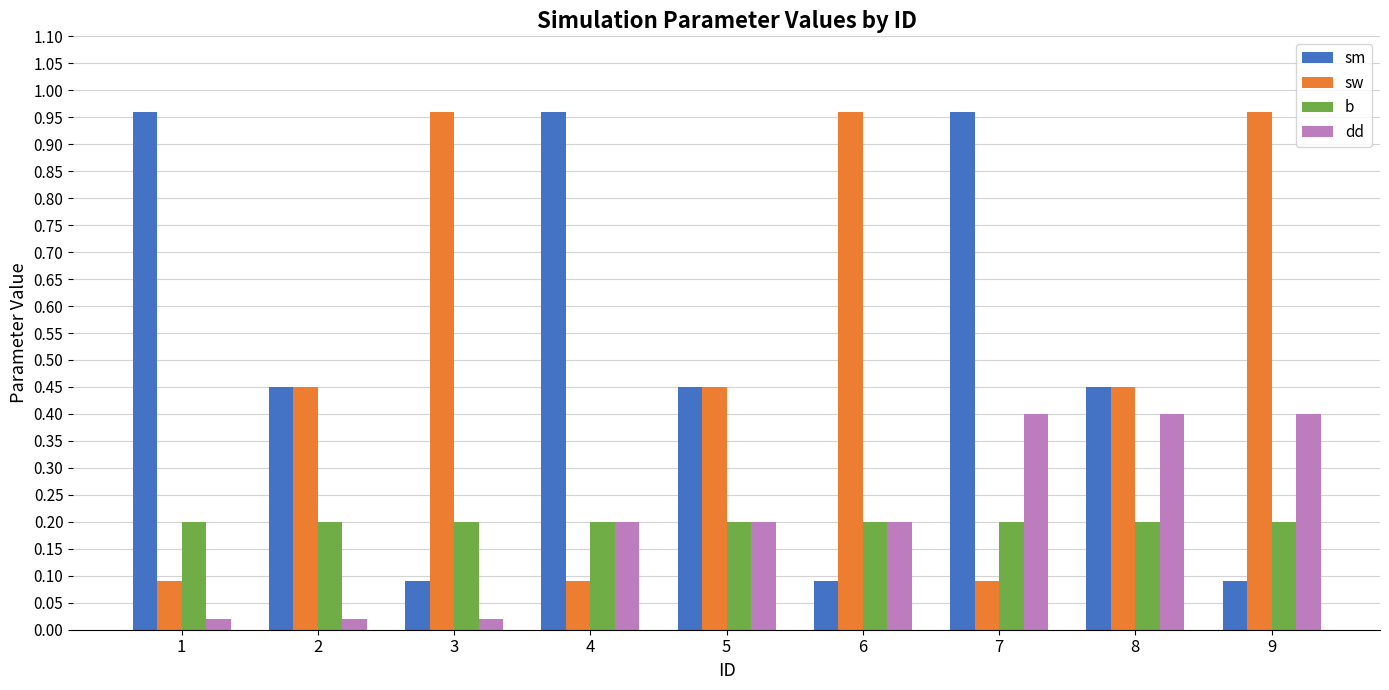

Between 5 and 9, which series saw the biggest shift?

sw